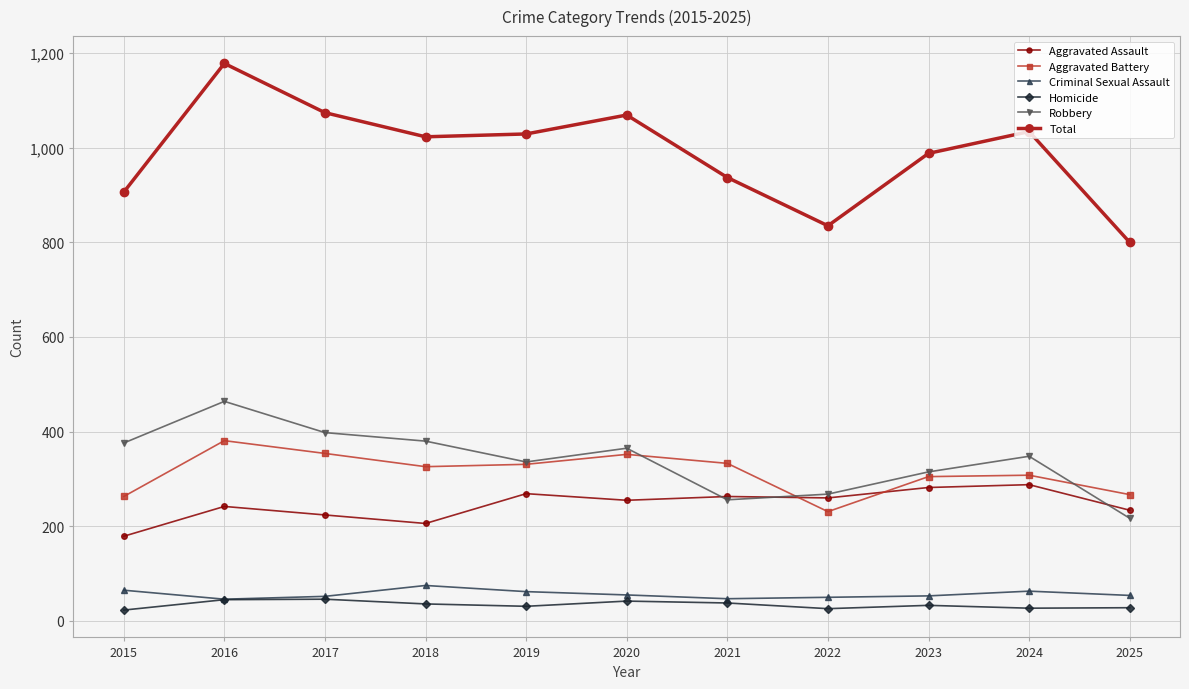

What is the value of the Criminal Sexual Assault point at the 2nd from the left?

46